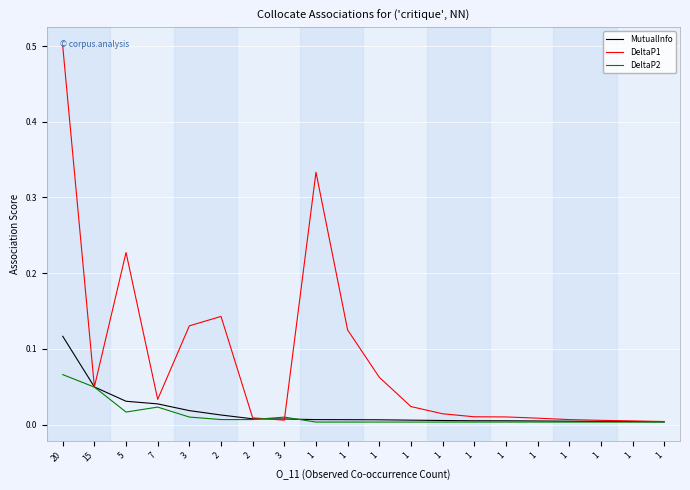

What is the highest value of the DeltaP1 series?

0.5